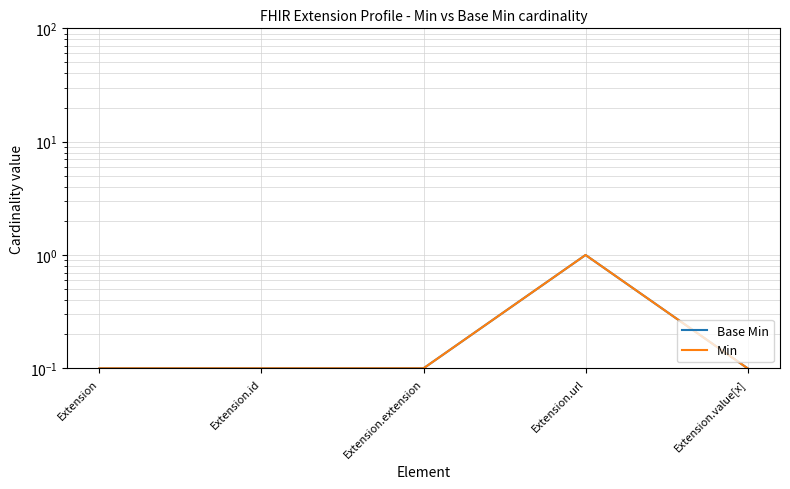

What is the average value of the Min series?

0.3